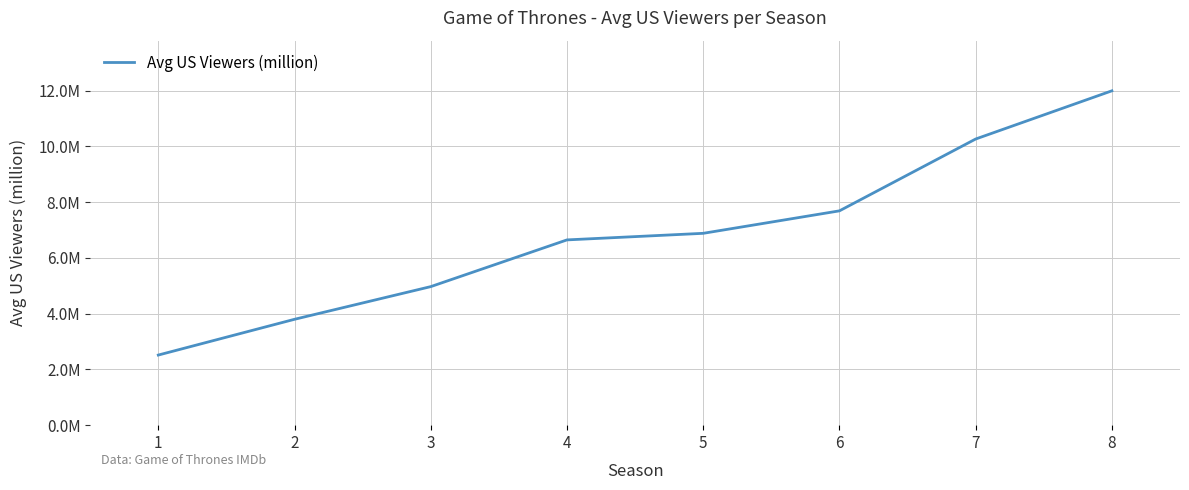

What is the value of the 8th point from the left?

12.0